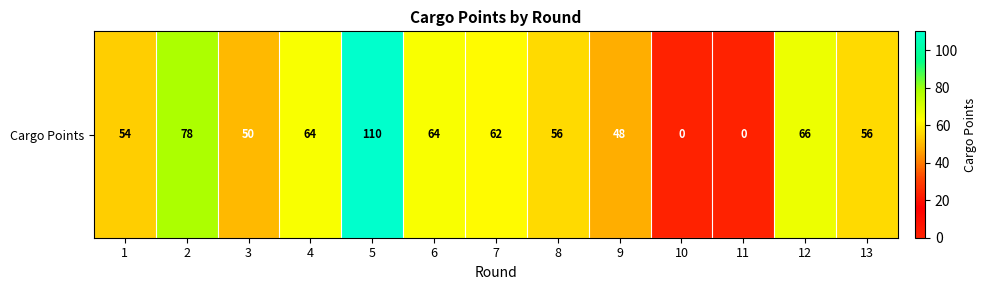

At which category does the chart reach its minimum across all series?

10